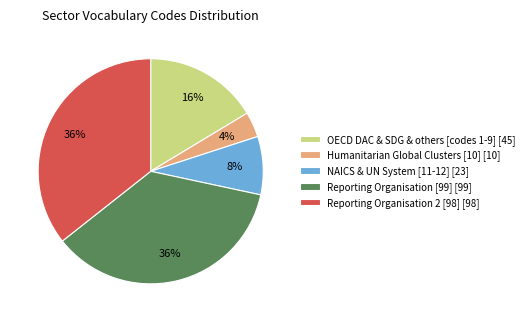

To the nearest percent, what portion does Reporting Organisation 2 [98] [98] represent?

36%